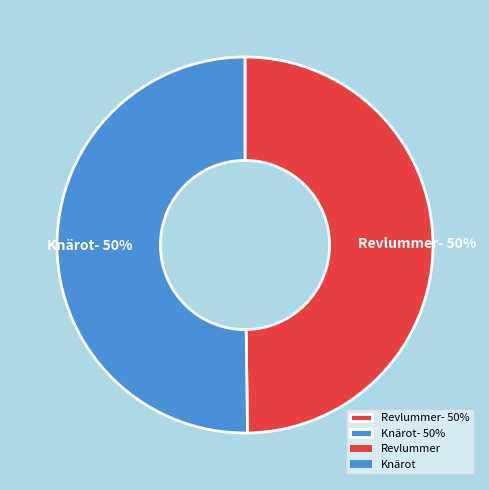

How many slices are in this pie chart?

2